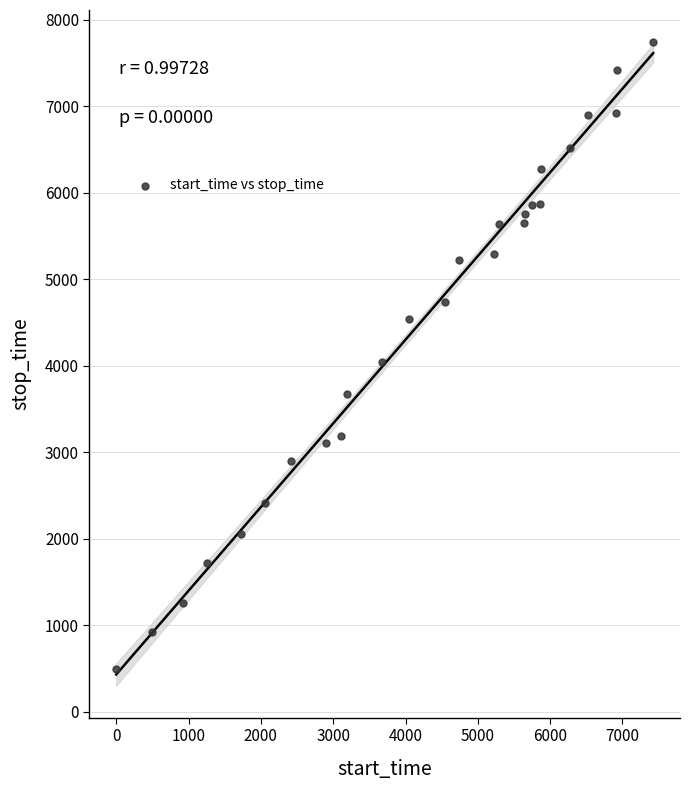

What is the range of Y values (max minus min)?

7251